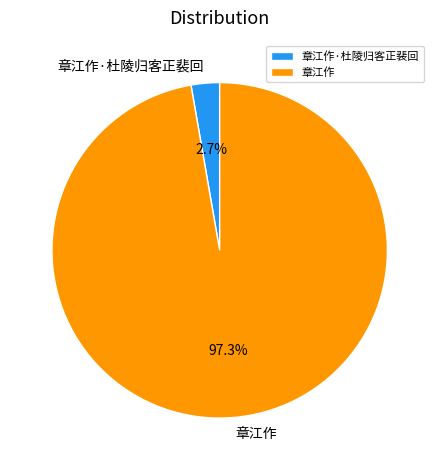

The 章江作 slice represents 97% of the pie. True or false?

True